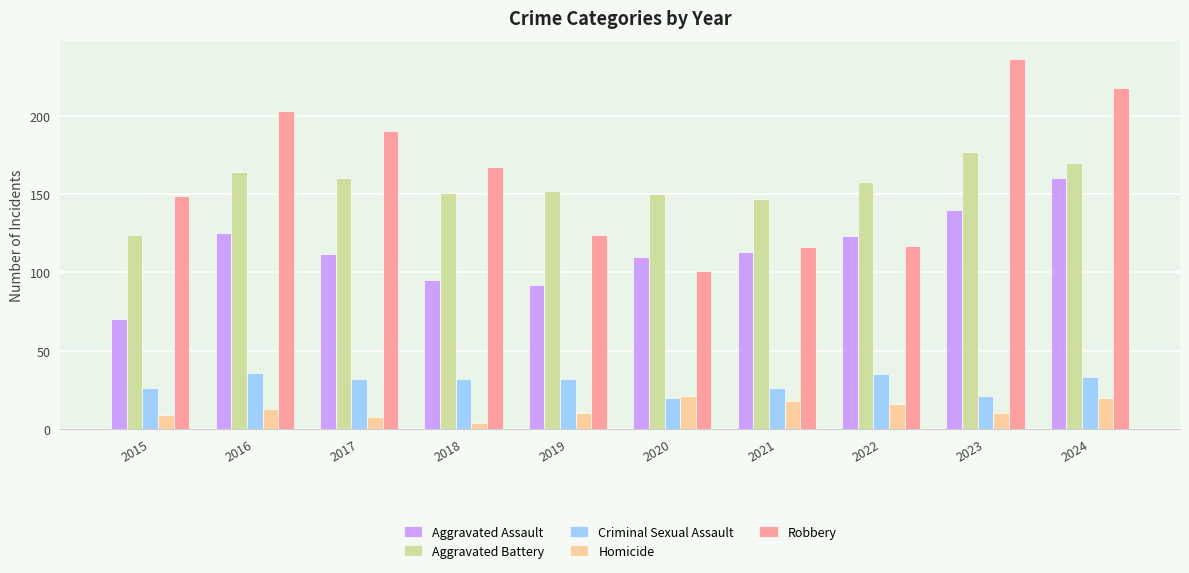

List the series in order of their peak value, lowest first.

Homicide, Criminal Sexual Assault, Aggravated Assault, Aggravated Battery, Robbery